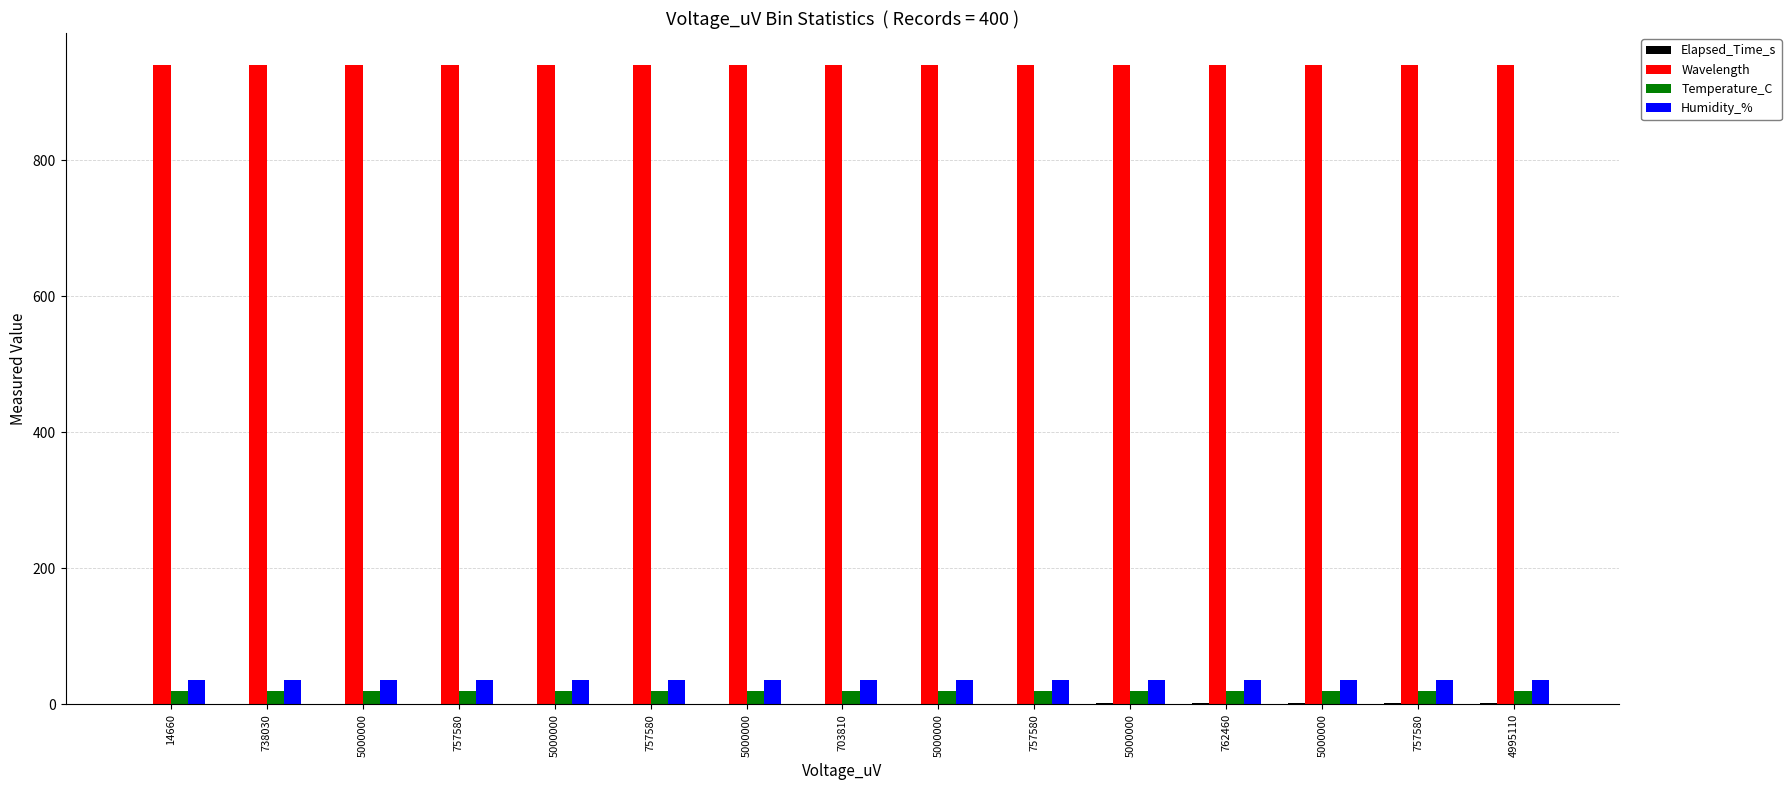

Where is Humidity_% nearest to the value 35?

14660